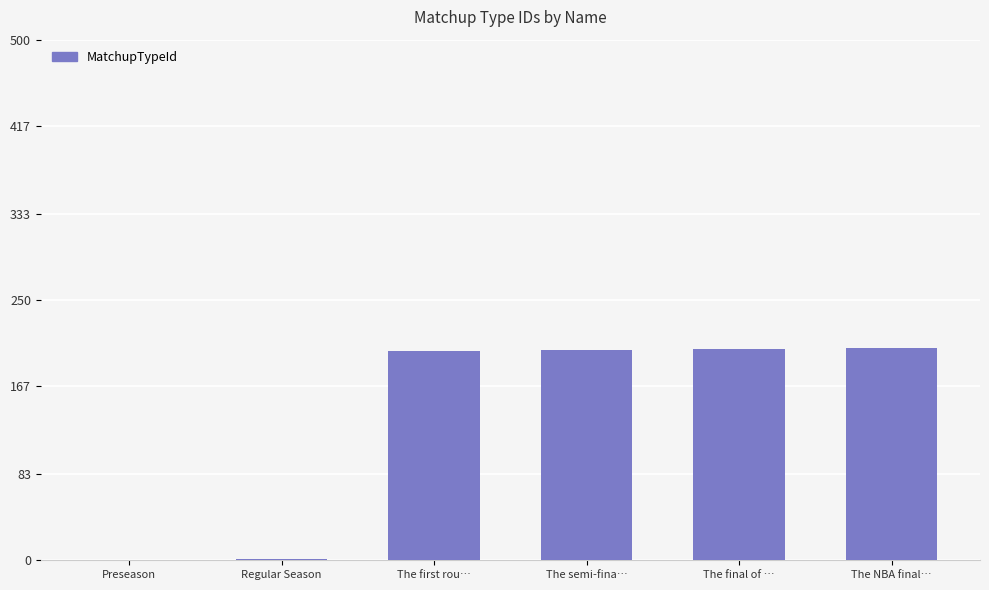

What is the sum of all values?

811